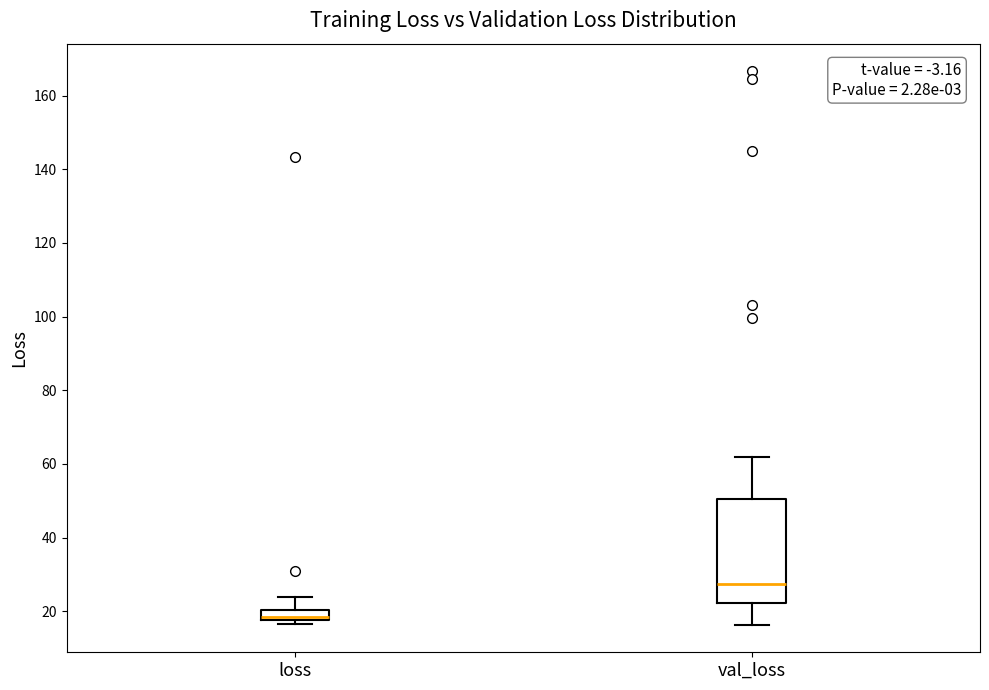

Where is the upper edge of the box for val_loss on the y-axis? The values are not printed on the chart, so give them approximately, as read against the axis.

50